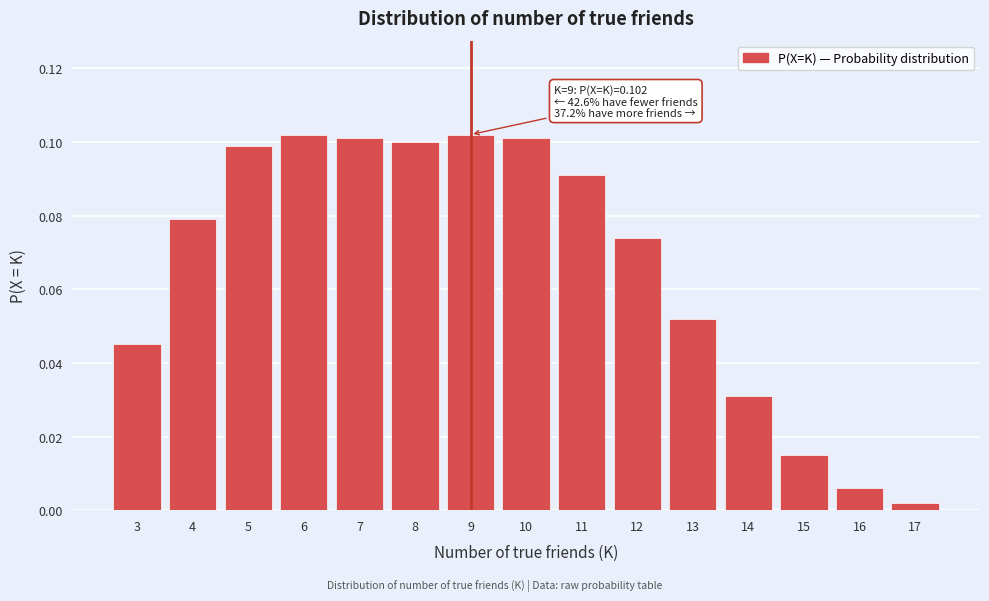

The value at 3 is 0.1. True or false?

False